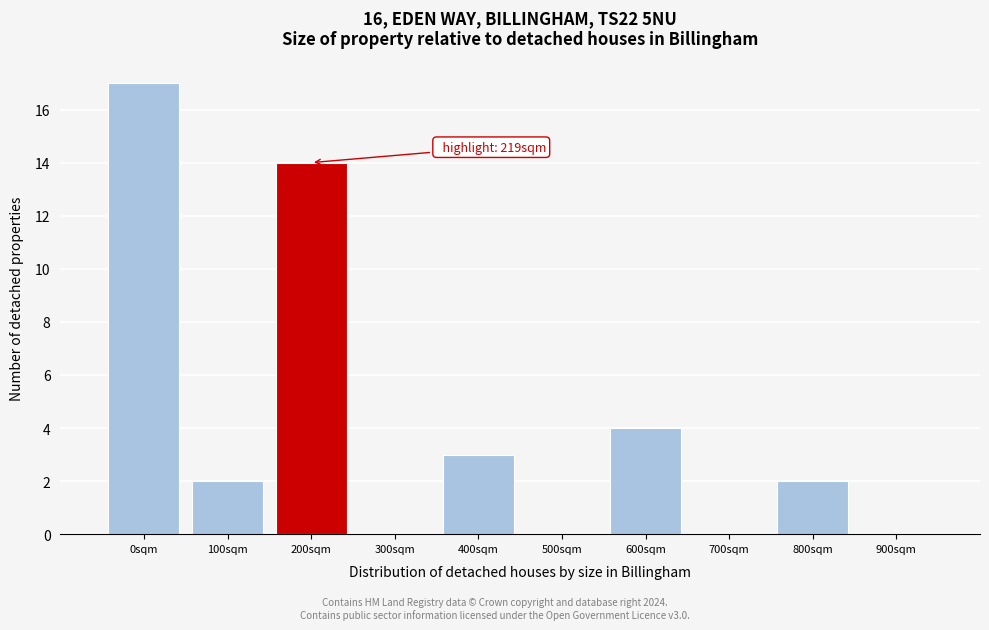

Reading left to right, extract all data points from this chart.

0sqm=17	100sqm=2	200sqm=14	300sqm=0	400sqm=3	500sqm=0	600sqm=4	700sqm=0	800sqm=2	900sqm=0